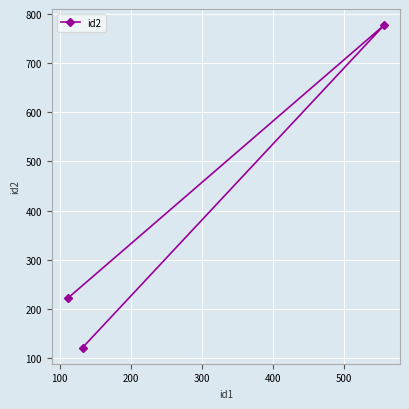

The value at 0 is 122. True or false?

True